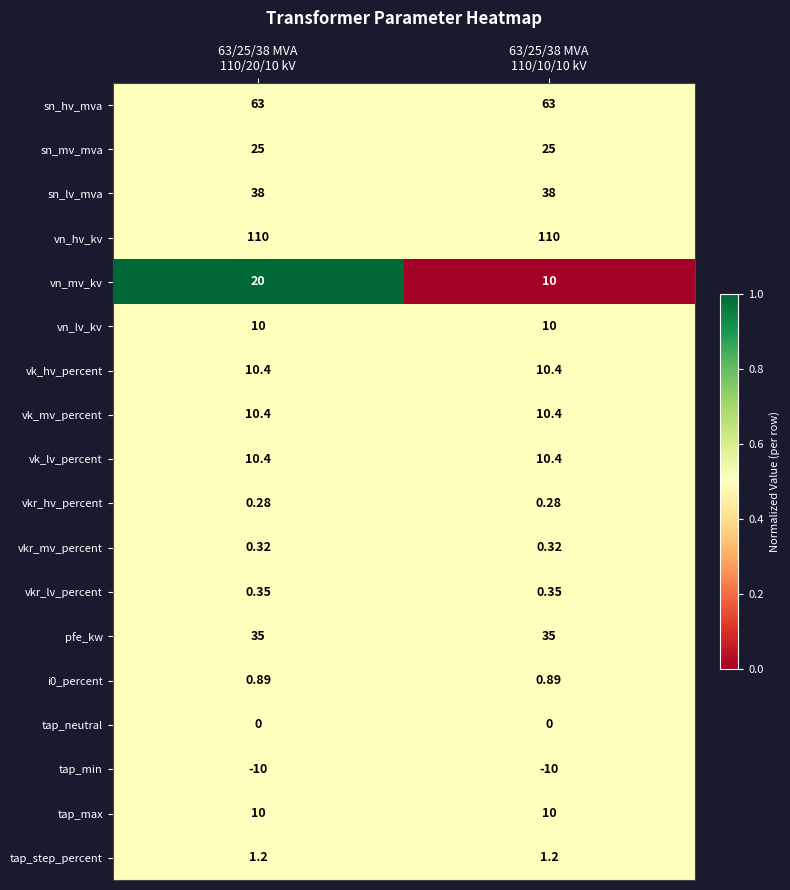

Which series has the largest total across all categories?

vn_hv_kv